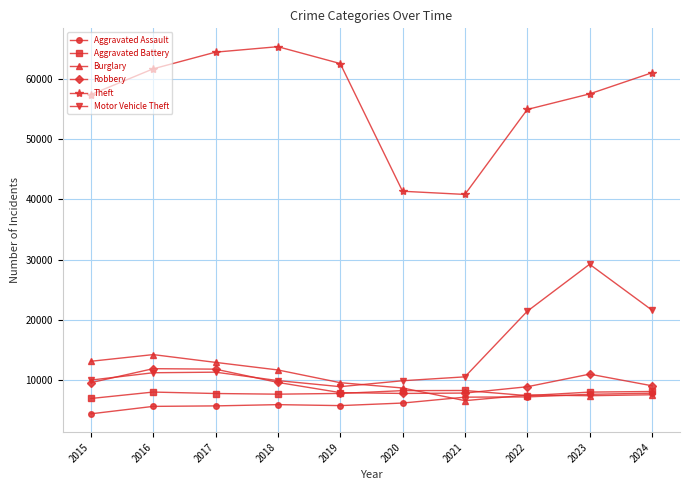

True or false: Burglary has a value of 7480 at 2023.

True